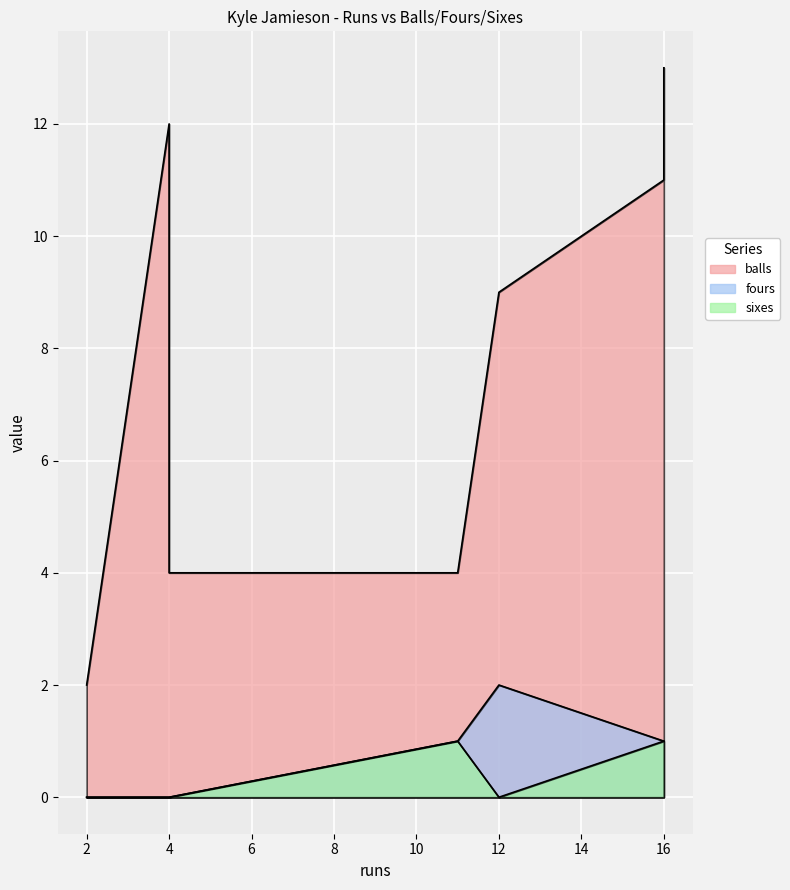

The value of fours at 4 is -1. True or false?

False